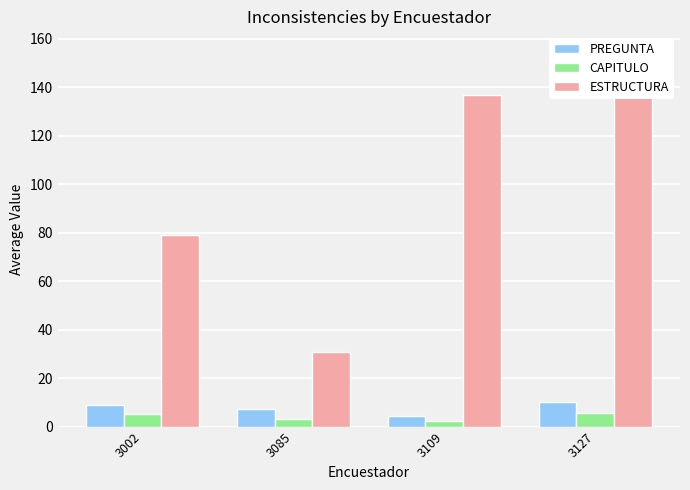

What is the value of the CAPITULO bar at the 1st from the left?

5.0